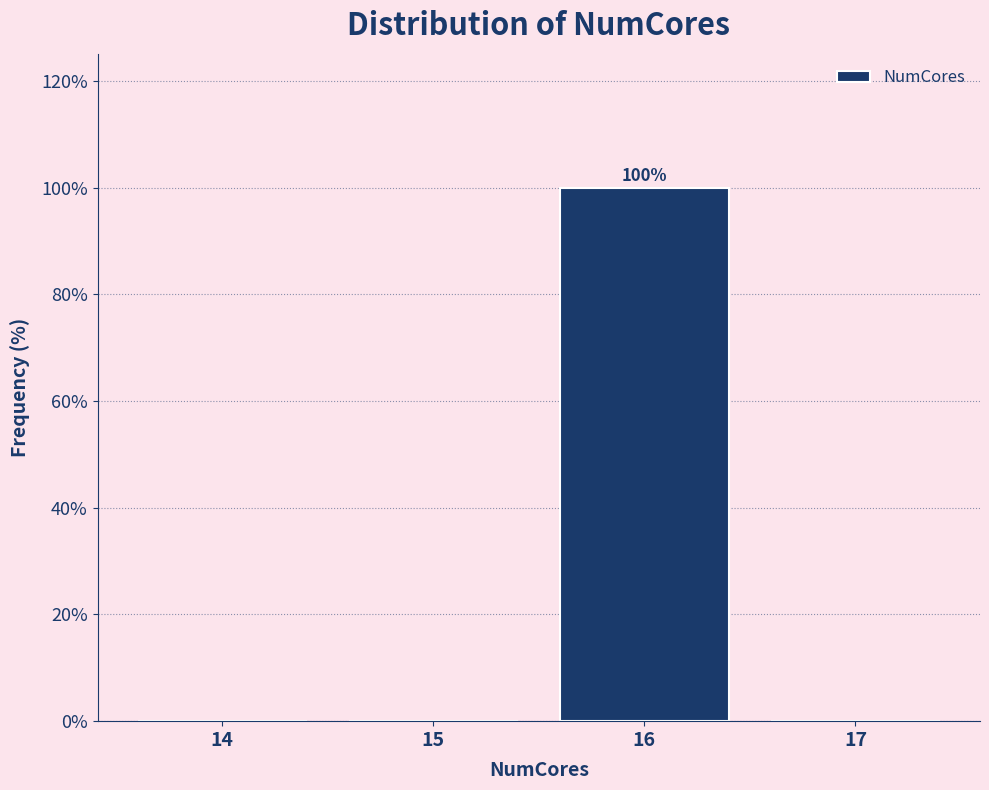

Reading right to left, list all the values displayed in this chart.

17=0	16=100	15=0	14=0